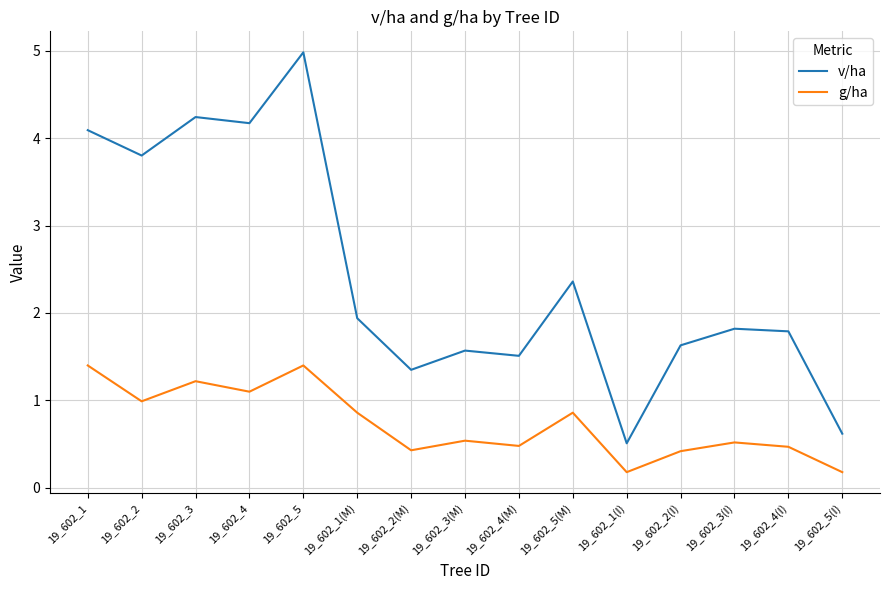

At which category does v/ha reach its first local peak?

19_602_3